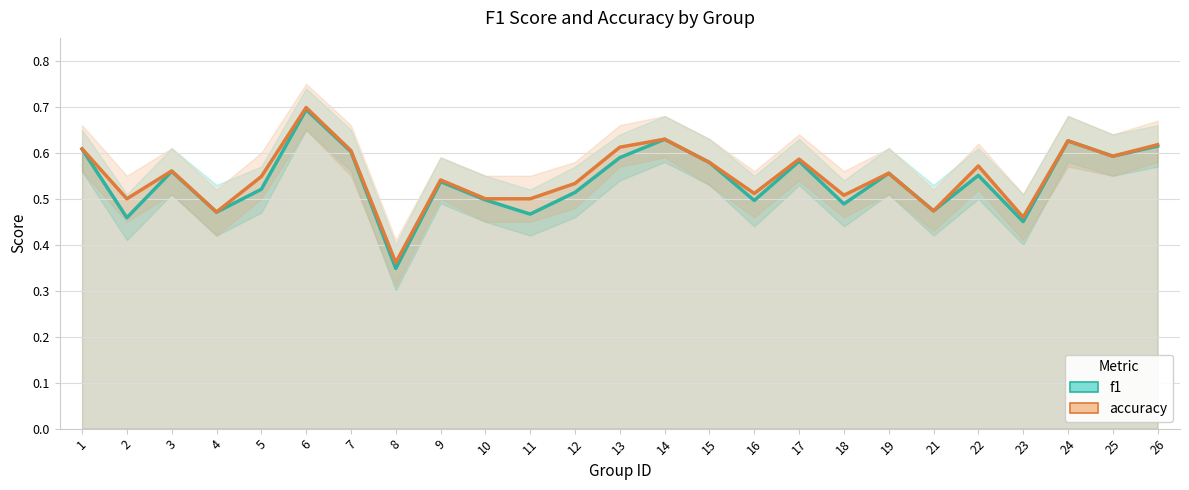

Is the value of f1 at 11 greater than the value of accuracy at 6?

No